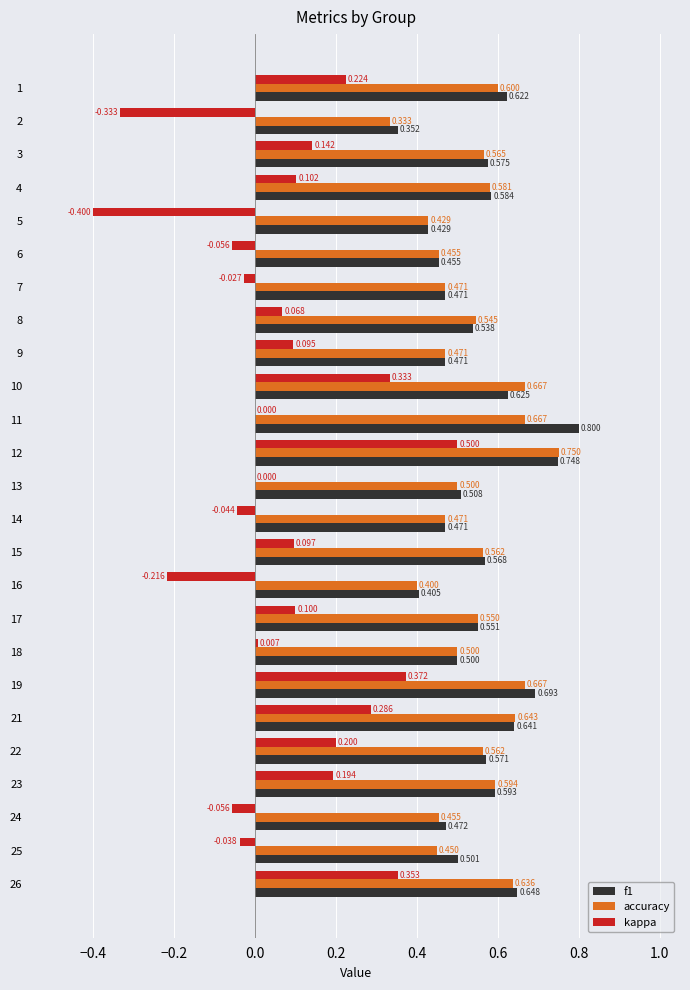

Which series changed the most between 5 and 26?

kappa